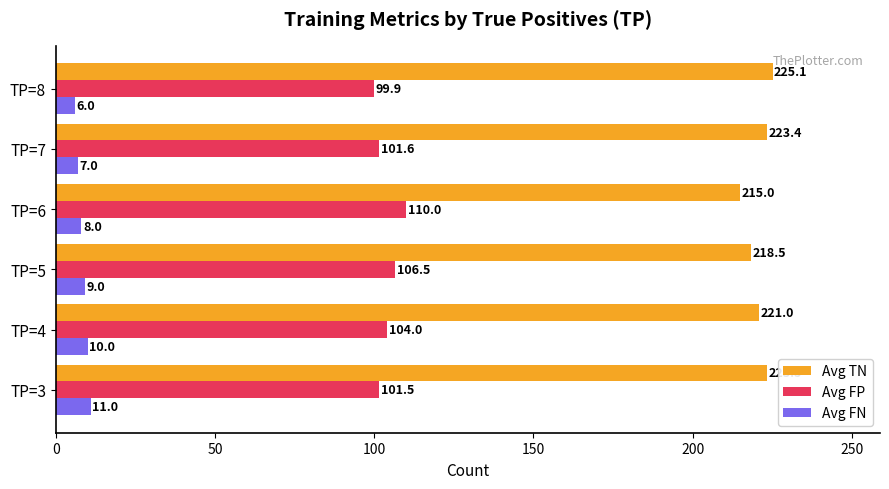

List the series in order of their peak value, highest first.

Avg TN, Avg FP, Avg FN